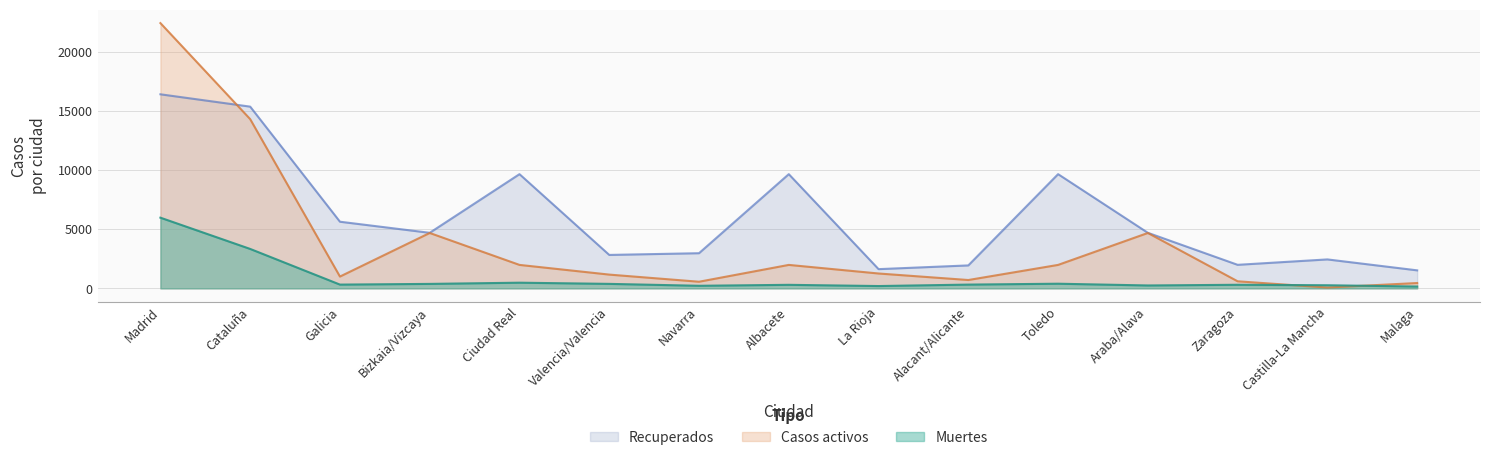

What is the average value of the Casos activos series?

3855